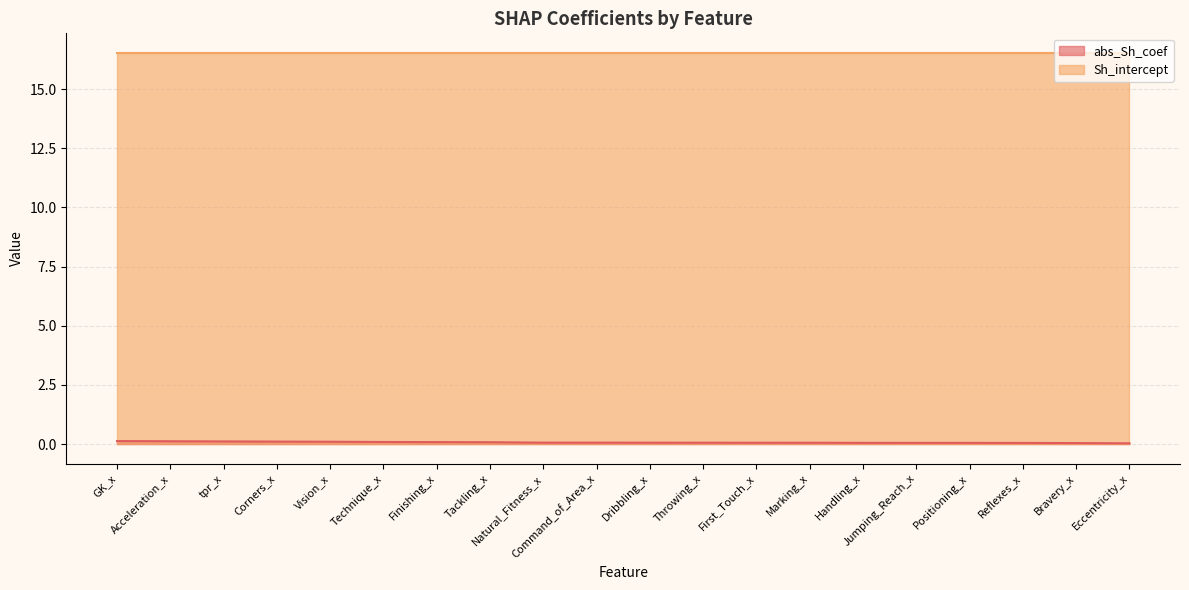

List the labels in order of value, largest first.

GK_x, Acceleration_x, tpr_x, Corners_x, Vision_x, Technique_x, Finishing_x, Tackling_x, Natural_Fitness_x, Command_of_Area_x, Dribbling_x, Throwing_x, First_Touch_x, Marking_x, Handling_x, Jumping_Reach_x, Positioning_x, Reflexes_x, Bravery_x, Eccentricity_x